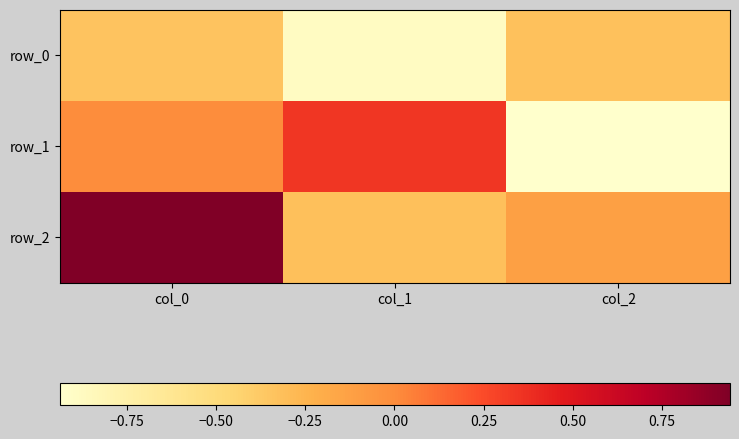

The value of row_1 at col_1 is 0.3. True or false?

True